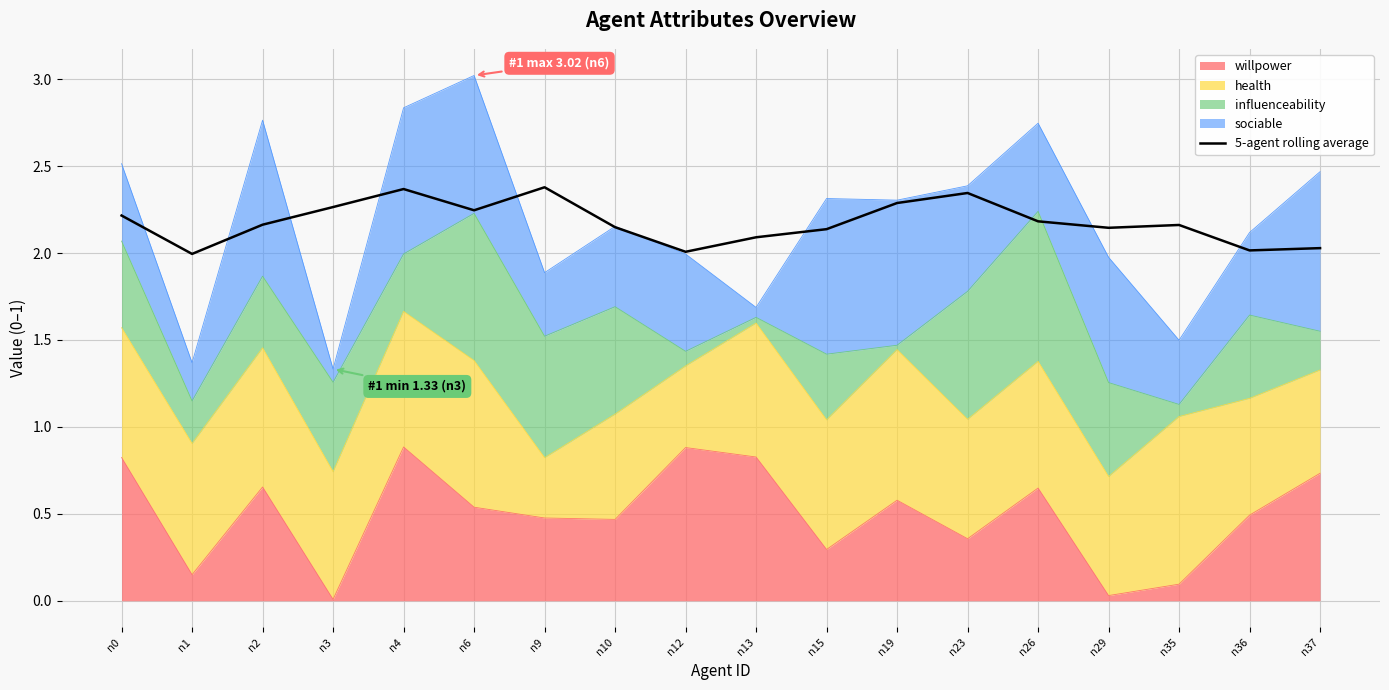

At which category does the data reach its first local peak?

n4